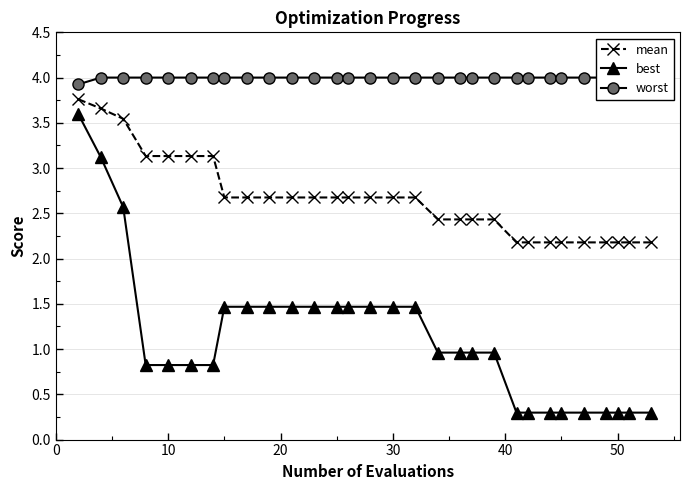

Count the number of categories in the chart.

30